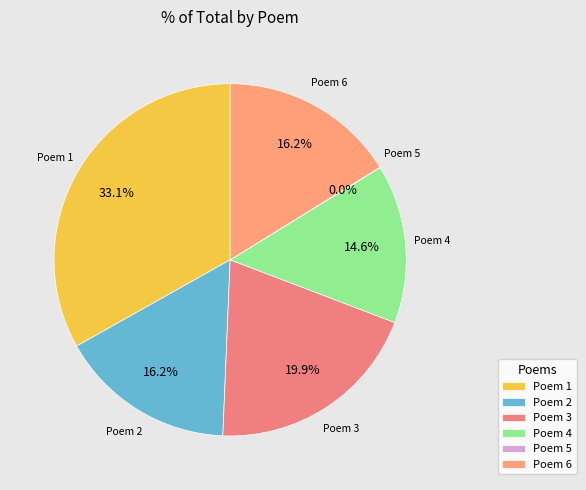

What is the total percentage of Poem 1 and Poem 2?

49.3%